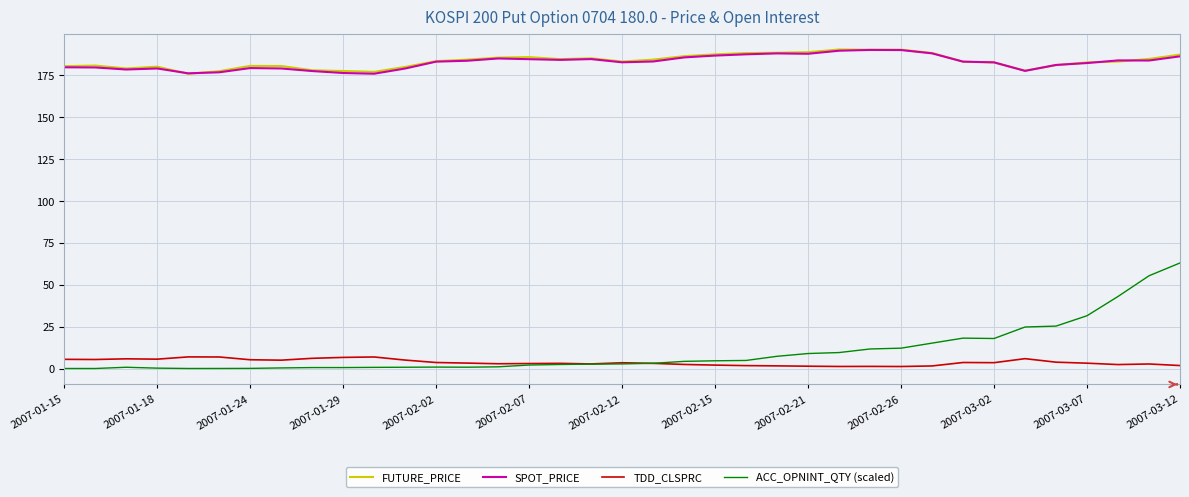

Which series has the widest spread of values?

ACC_OPNINT_QTY (scaled)